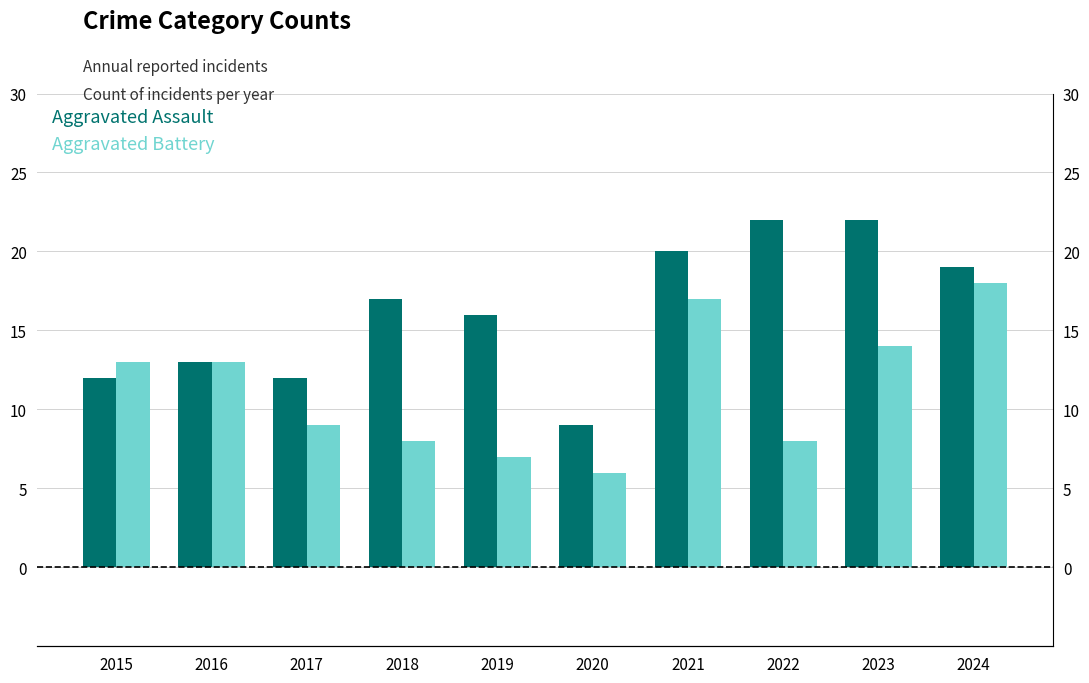

List the series in order of their overall mean, lowest first.

Aggravated Battery, Aggravated Assault